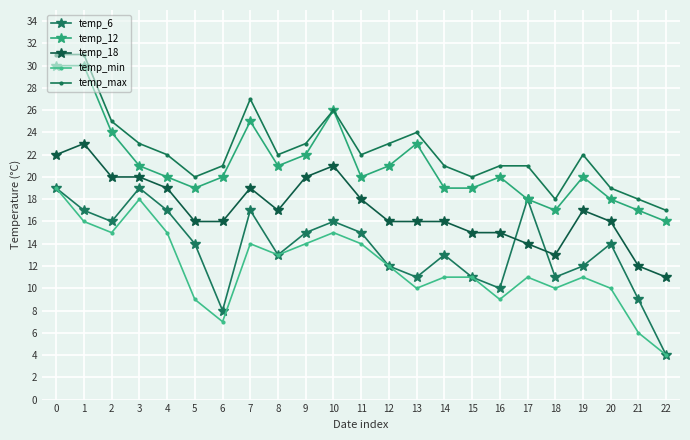

What is the maximum value for temp_18?

23